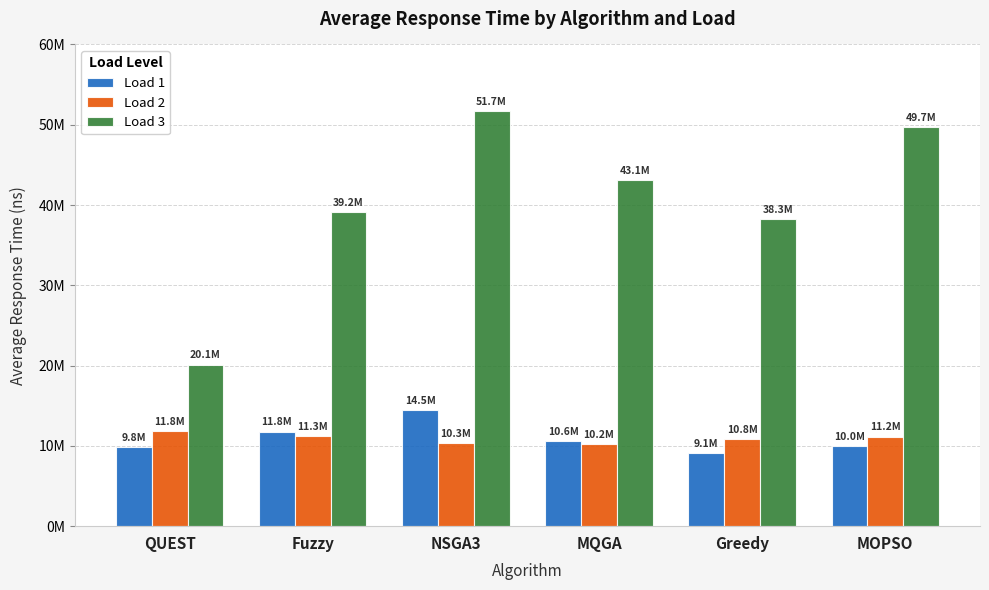

Reading left to right, what are all the values shown in this chart?

Load 1: QUEST=9821815.0	Fuzzy=11777700.8	NSGA3=14473500.0	MQGA=10626421.7	Greedy=9140425.8	MOPSO=10025940.0
Load 2: QUEST=11791115.8	Fuzzy=11271338.3	NSGA3=10316435.8	MQGA=10194720.8	Greedy=10808416.7	MOPSO=11151560.8
Load 3: QUEST=20128550.8	Fuzzy=39154690.8	NSGA3=51730612.5	MQGA=43109968.3	Greedy=38298040.8	MOPSO=49742180.8